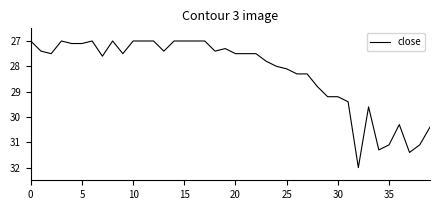

What is the difference between the maximum and minimum values?

5.0